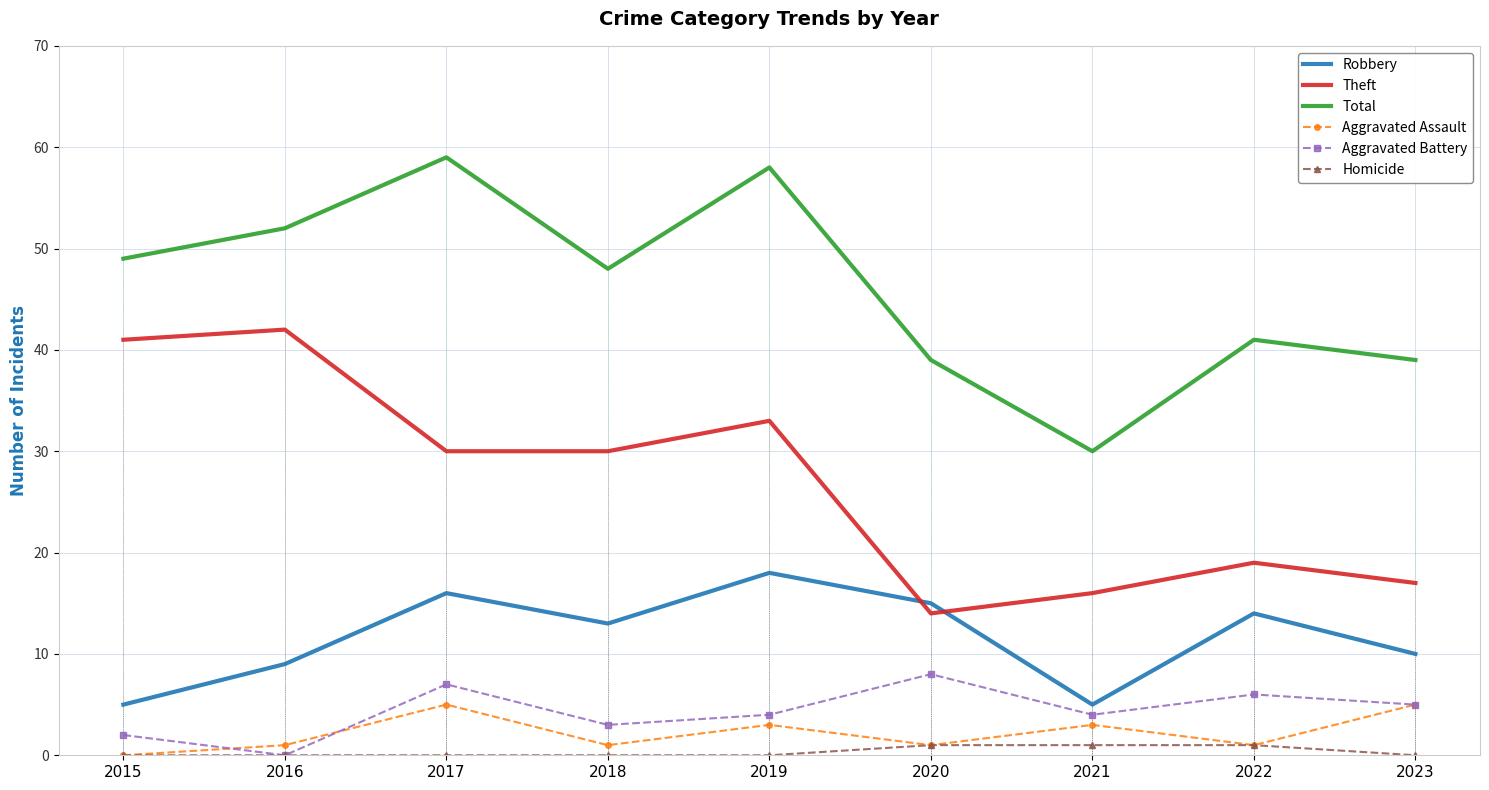

At which label does Aggravated Assault reach its minimum?

2015